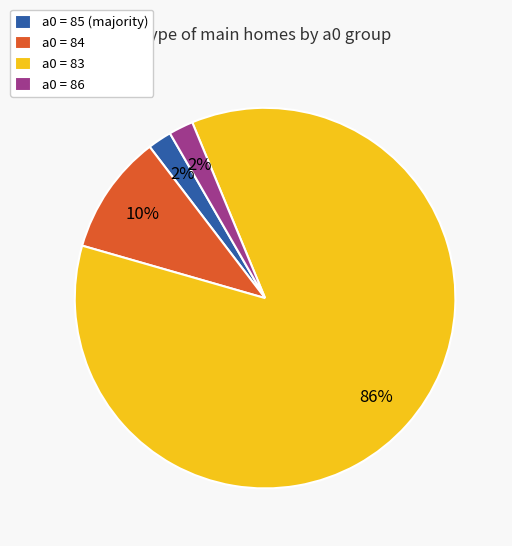

To the nearest percent, what is the average slice percentage?

25%